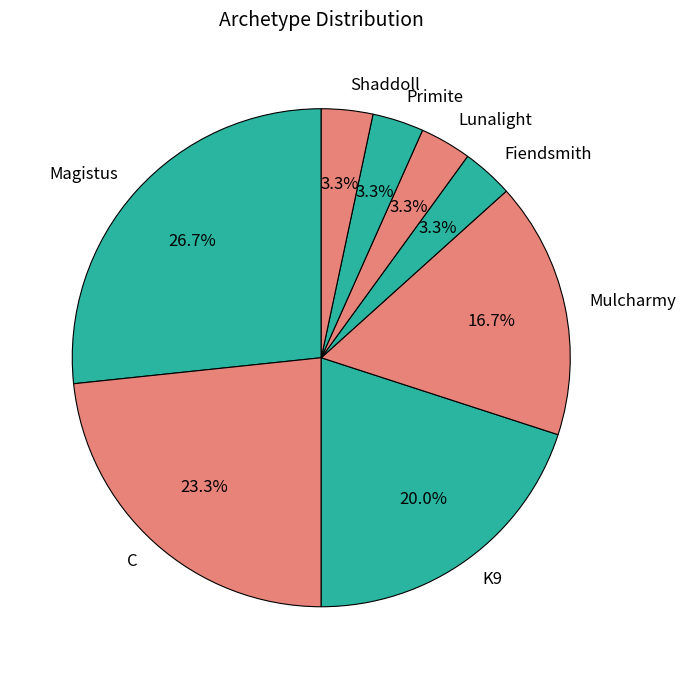

Is Lunalight the majority of the pie?

No